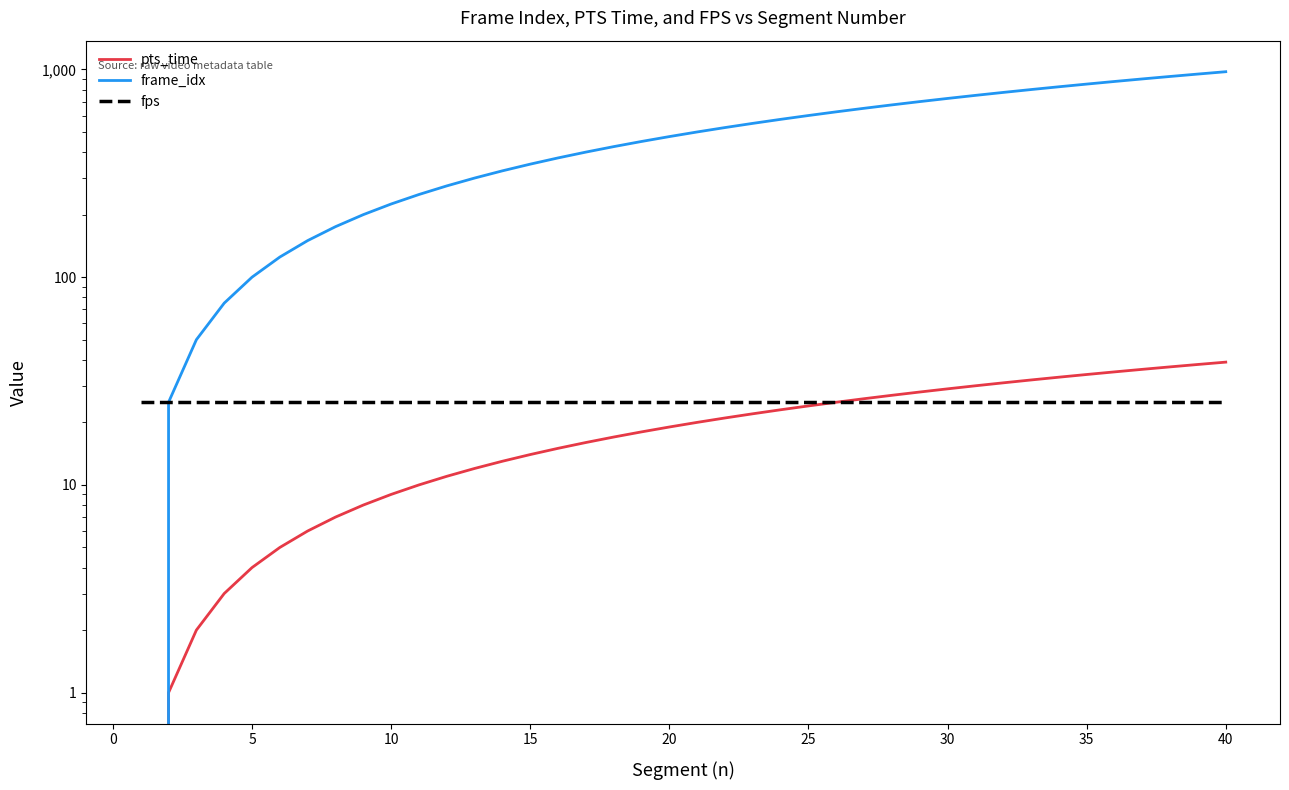

What is the maximum value shown in the chart?

975